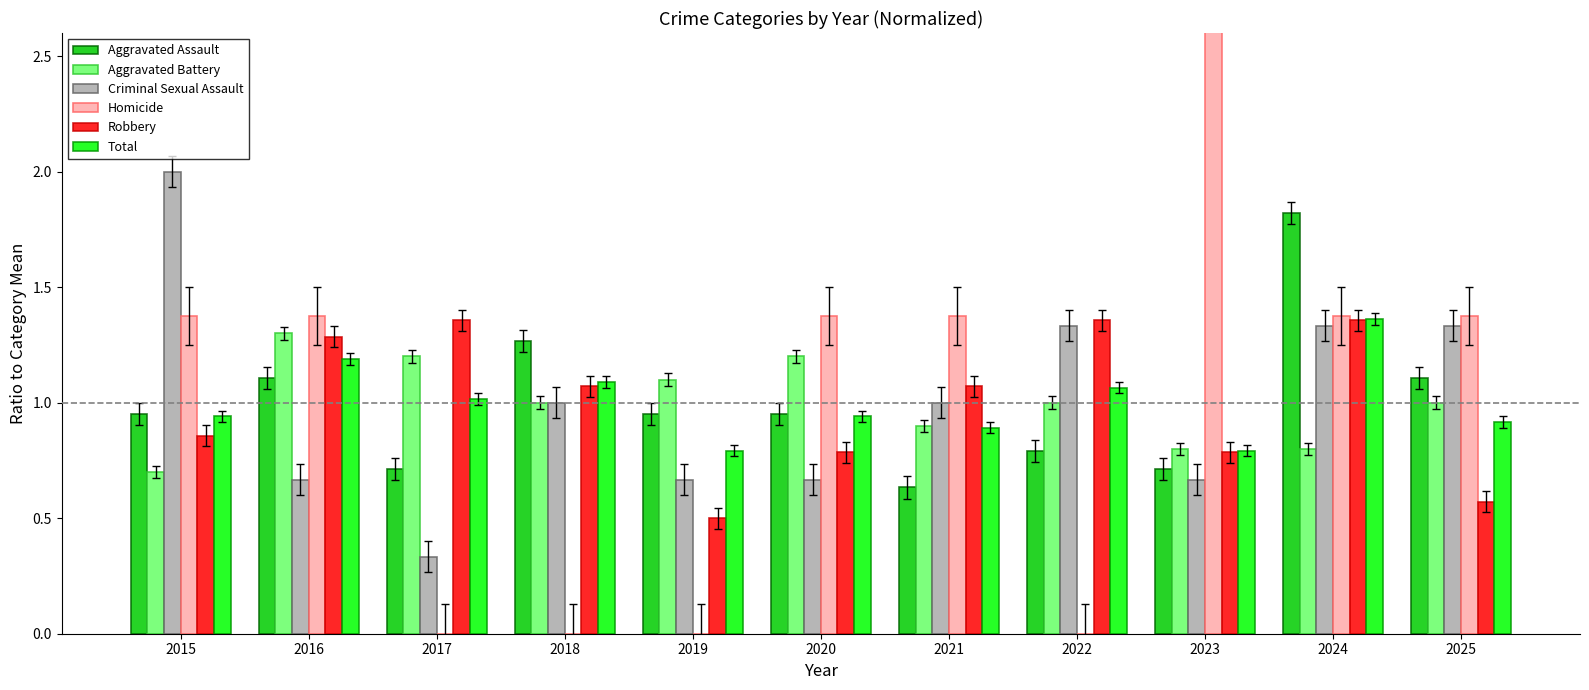

Reading right to left, extract all data points from this chart.

Aggravated Assault: 1.1	1.8	0.7	0.8	0.6	0.9	0.9	1.3	0.7	1.1	0.9
Aggravated Battery: 1.0	0.8	0.8	1.0	0.9	1.2	1.1	1.0	1.2	1.3	0.7
Criminal Sexual Assault: 1.3	1.3	0.7	1.3	1.0	0.7	0.7	1.0	0.3	0.7	2.0
Homicide: 1.4	1.4	2.8	0.0	1.4	1.4	0.0	0.0	0.0	1.4	1.4
Robbery: 0.6	1.4	0.8	1.4	1.1	0.8	0.5	1.1	1.4	1.3	0.9
Total: 0.9	1.4	0.8	1.1	0.9	0.9	0.8	1.1	1.0	1.2	0.9